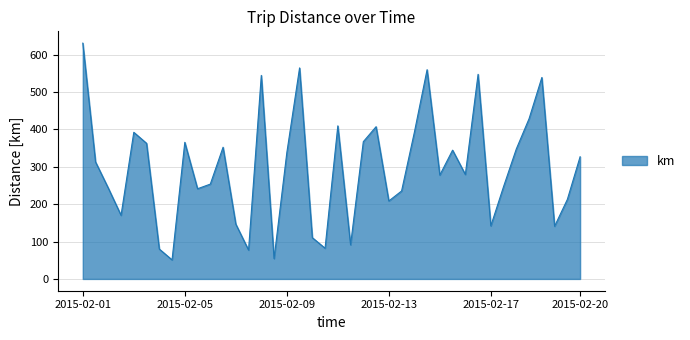

What is the smallest value displayed?

50.9